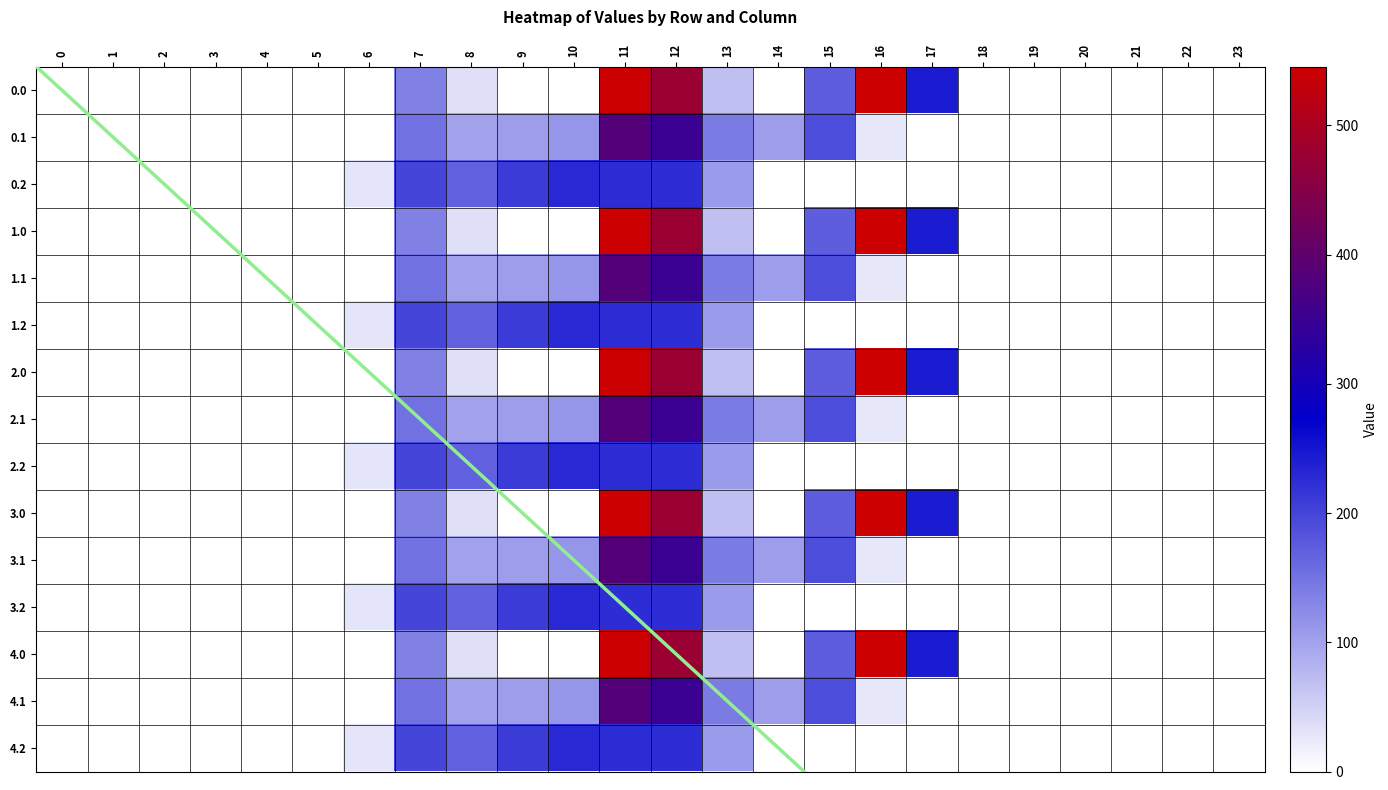

Where is 4.1 nearest to the value 192?

15